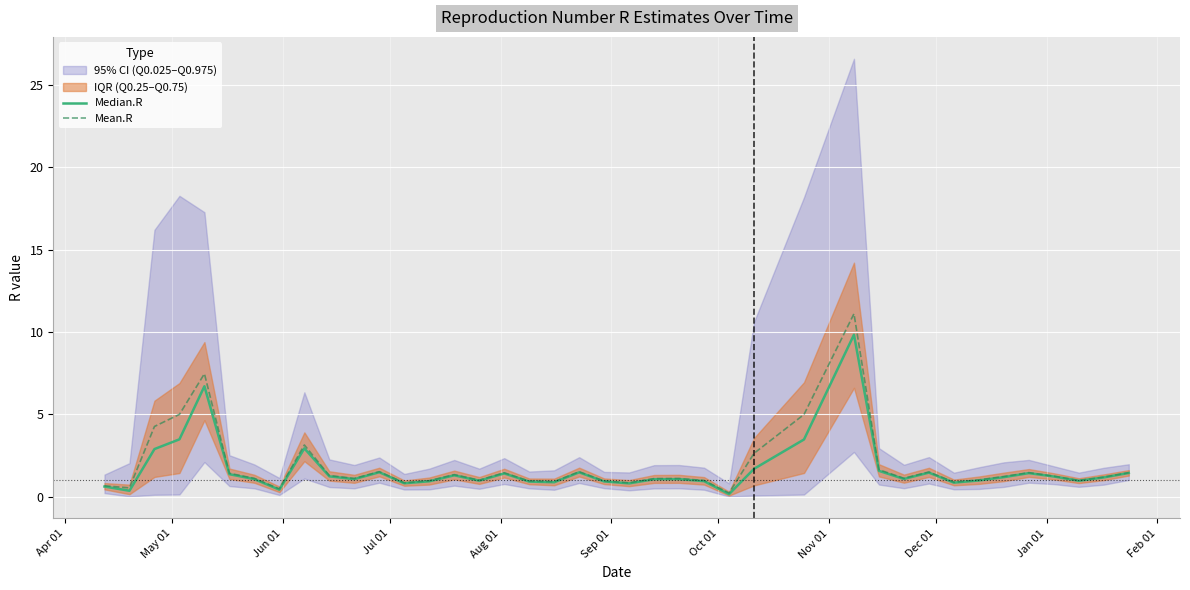

What is the maximum value for Mean.R?

11.1